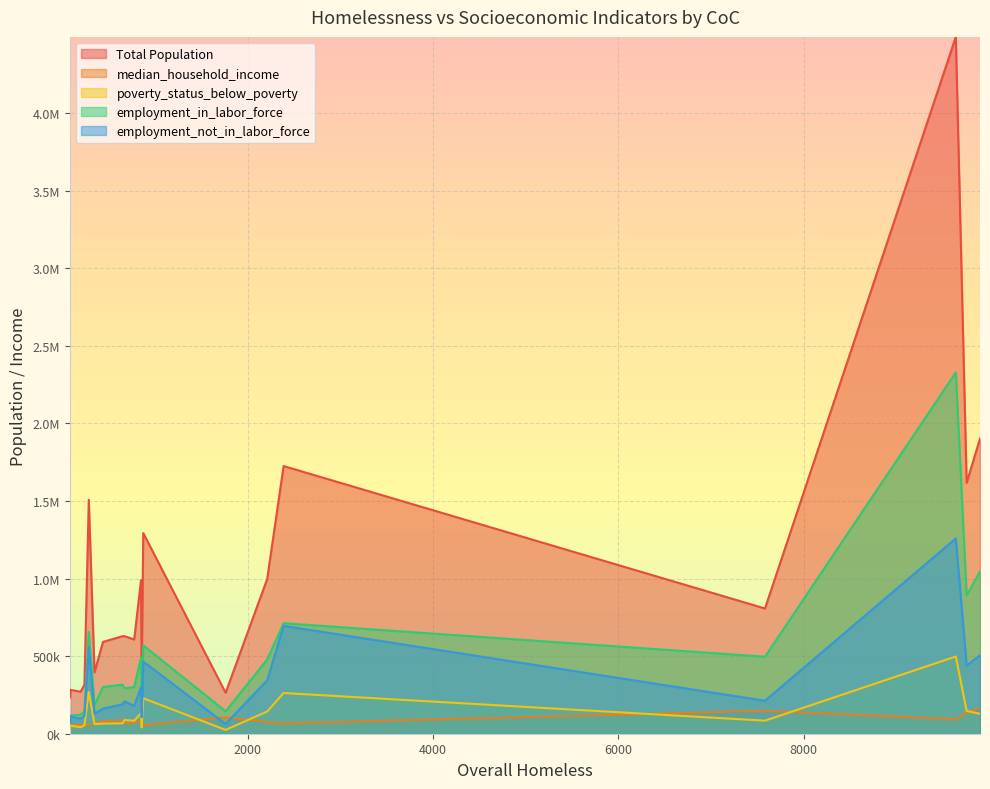

True or false: employment_not_in_labor_force and poverty_status_below_poverty cross at least once.

False